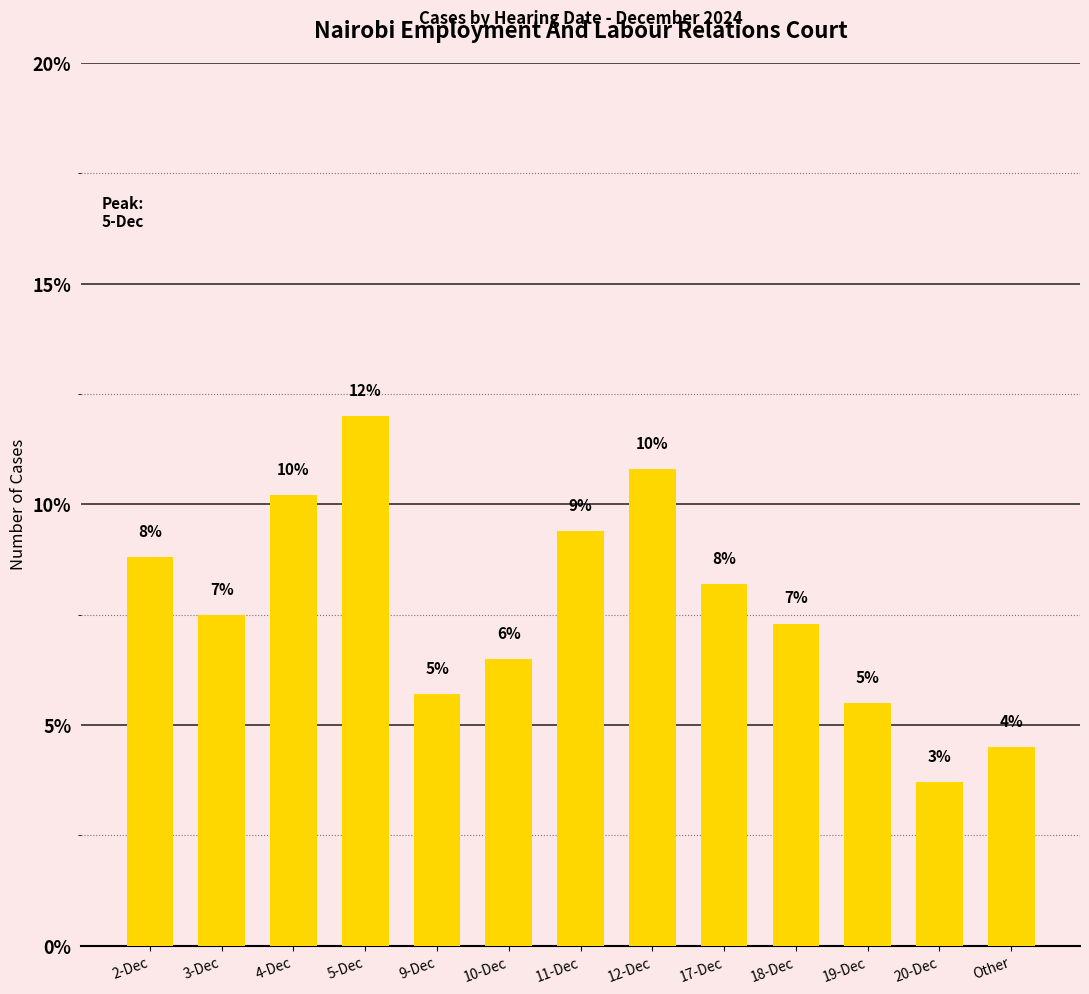

List the labels in order of value, largest first.

5-Dec, 12-Dec, 4-Dec, 11-Dec, 2-Dec, 17-Dec, 3-Dec, 18-Dec, 10-Dec, 9-Dec, 19-Dec, Other, 20-Dec